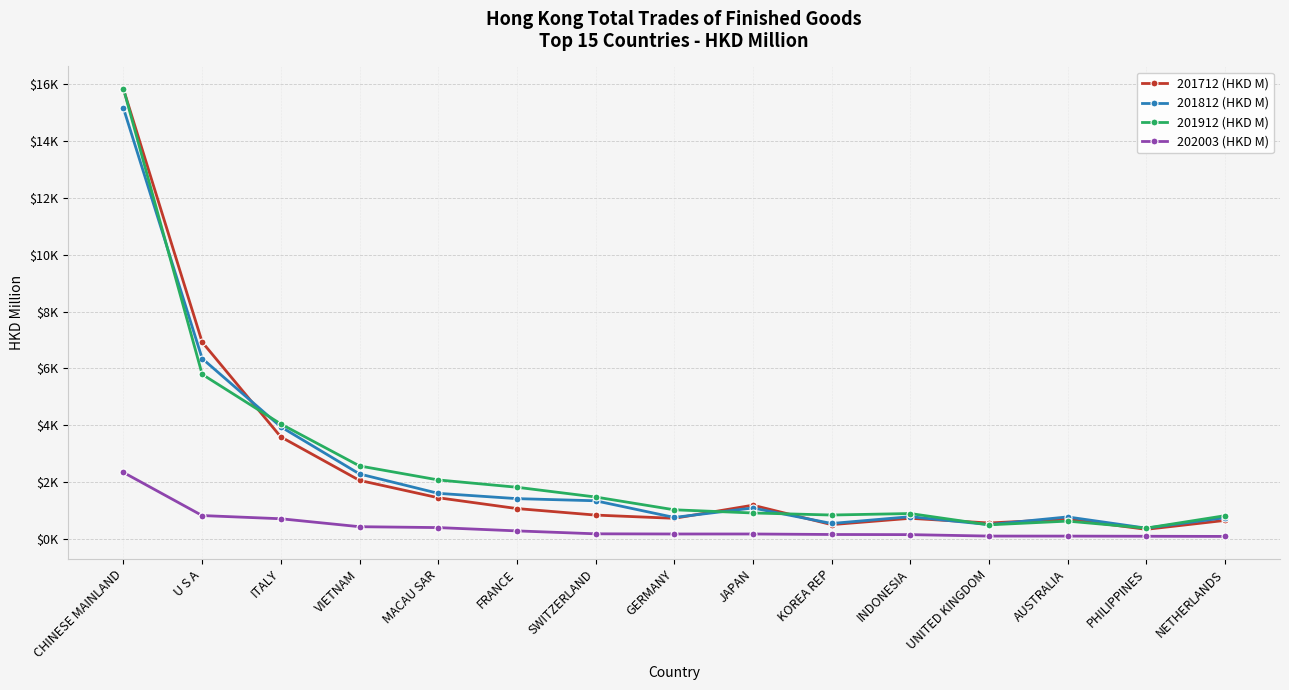

Is it true that 201812 (HKD M) equals 3949.2 at ITALY?

True